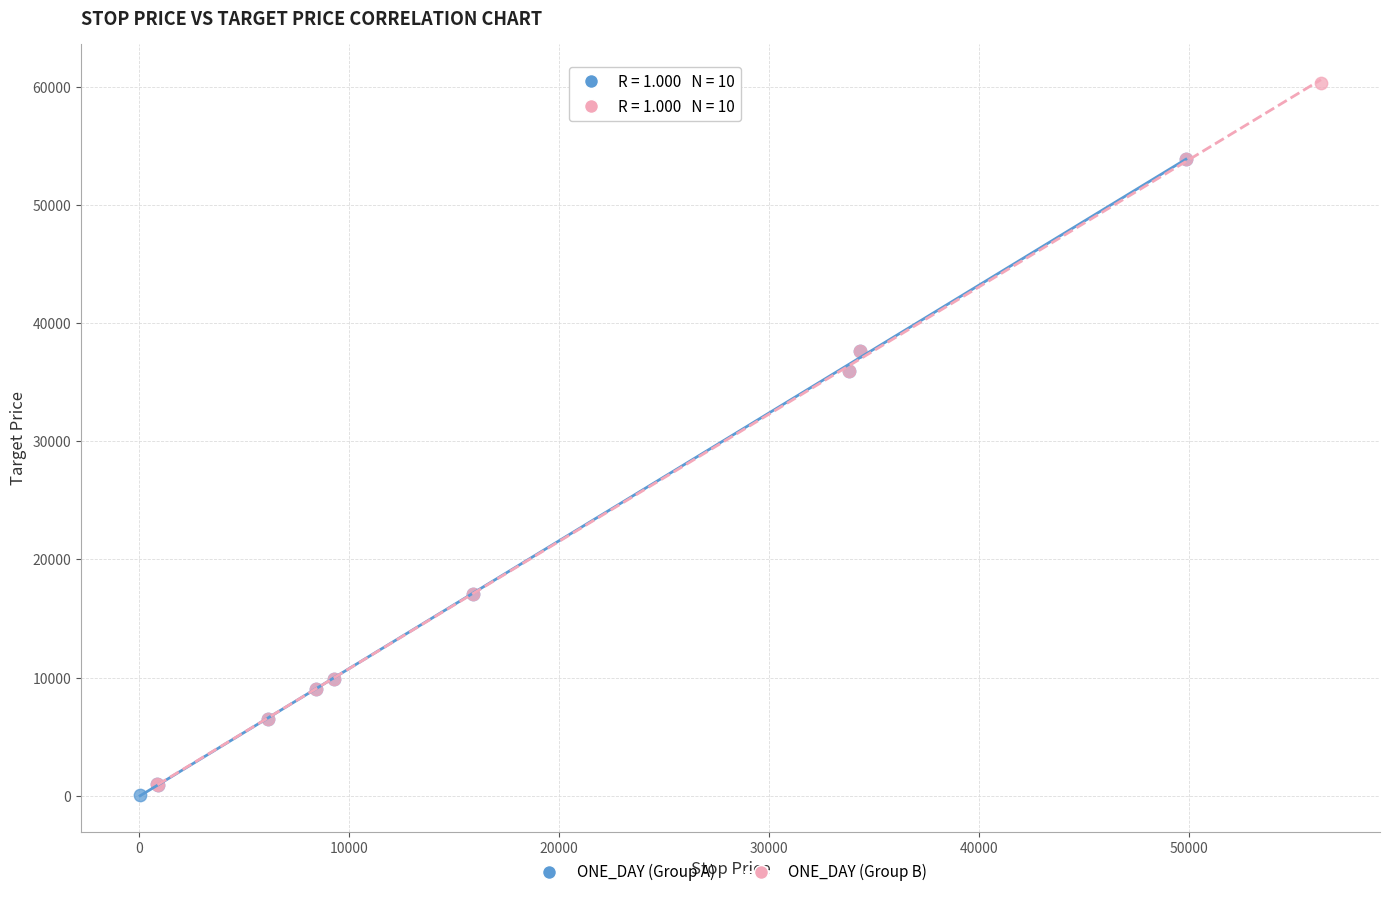

Which series has the widest spread of Y values?

ONE_DAY (Group B)